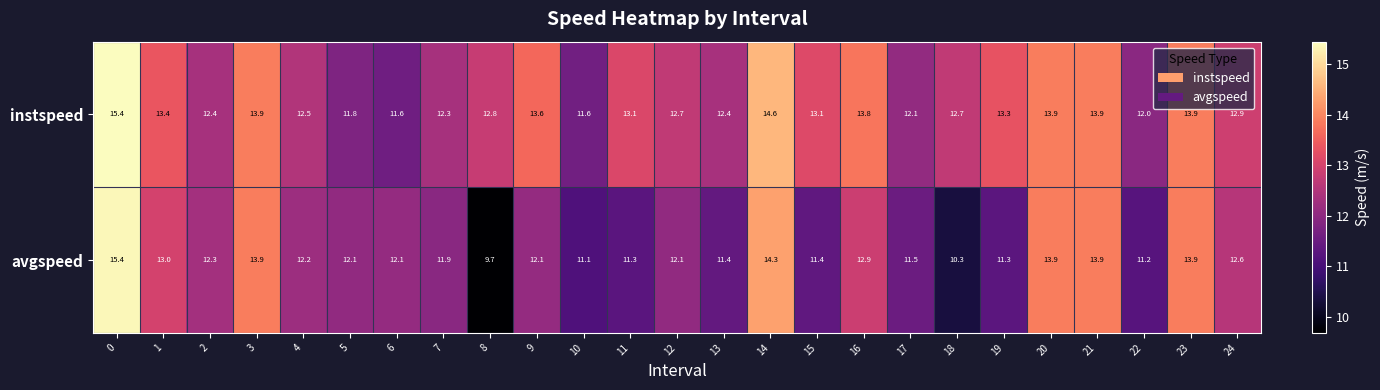

At 13, list the series in order from largest to smallest.

instspeed, avgspeed